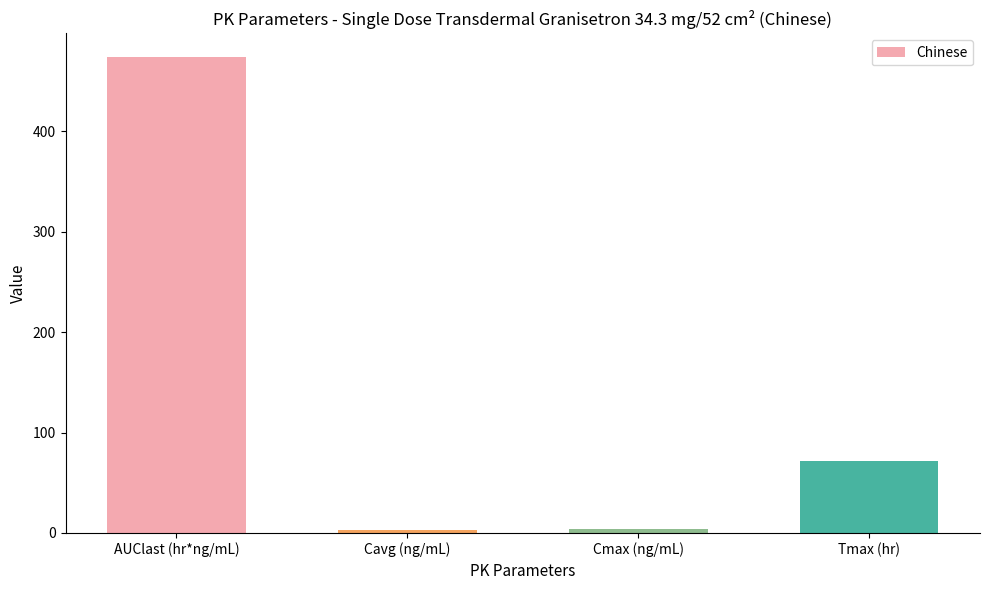

How many data points are less than 72?

2